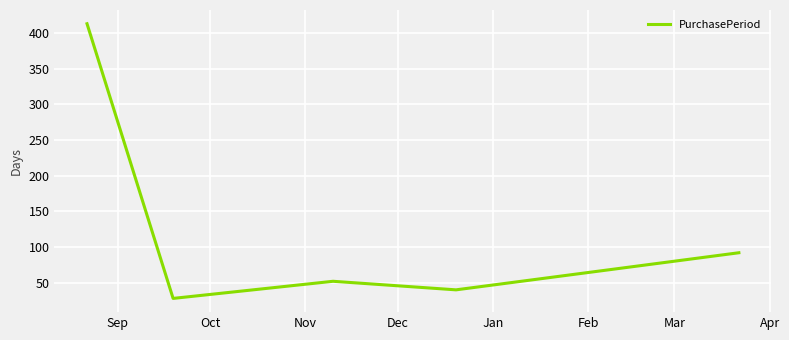

How many lines are shown in the chart?

1